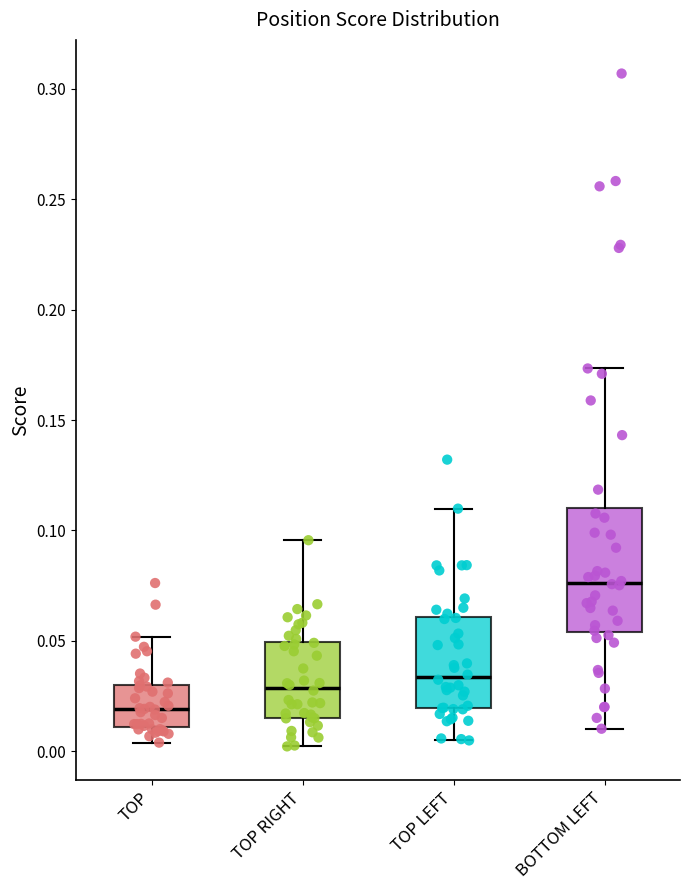

Reading left to right, transcribe this box plot: for each box, give where its median line is, the range the box spans, and where its two whiskers end, as read against the y-axis. The values are not printed on the chart, so give them approximately, as read against the axis.

TOP: median 0.020, box 0.010 to 0.030, whiskers 0.005 to 0.050
TOP RIGHT: median 0.030, box 0.015 to 0.050, whiskers 0.000 to 0.095
TOP LEFT: median 0.035, box 0.020 to 0.060, whiskers 0.005 to 0.110
BOTTOM LEFT: median 0.075, box 0.055 to 0.110, whiskers 0.010 to 0.175